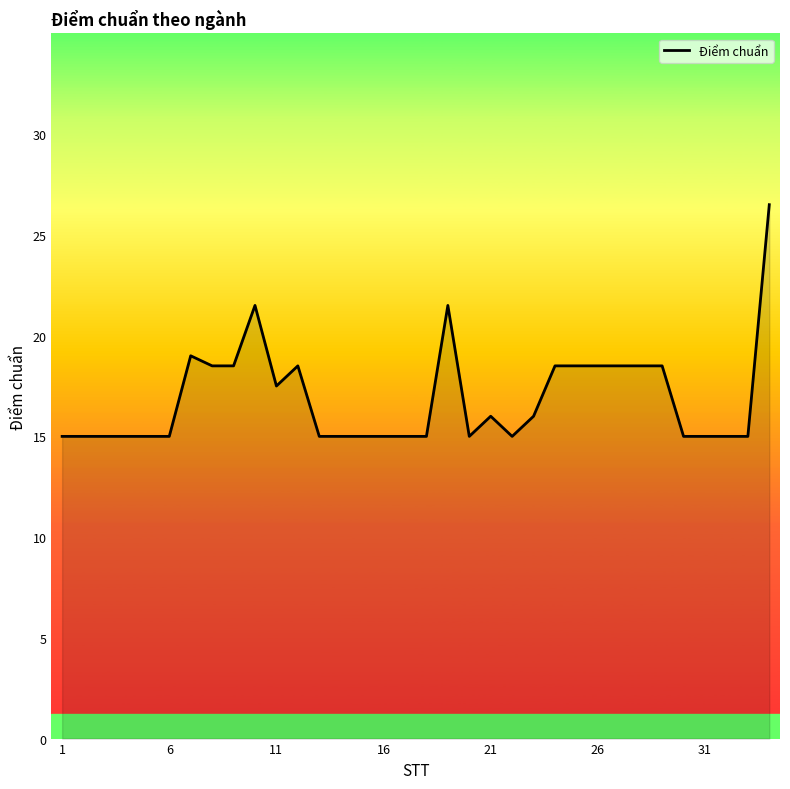

What is the difference between the maximum and minimum values?

11.5